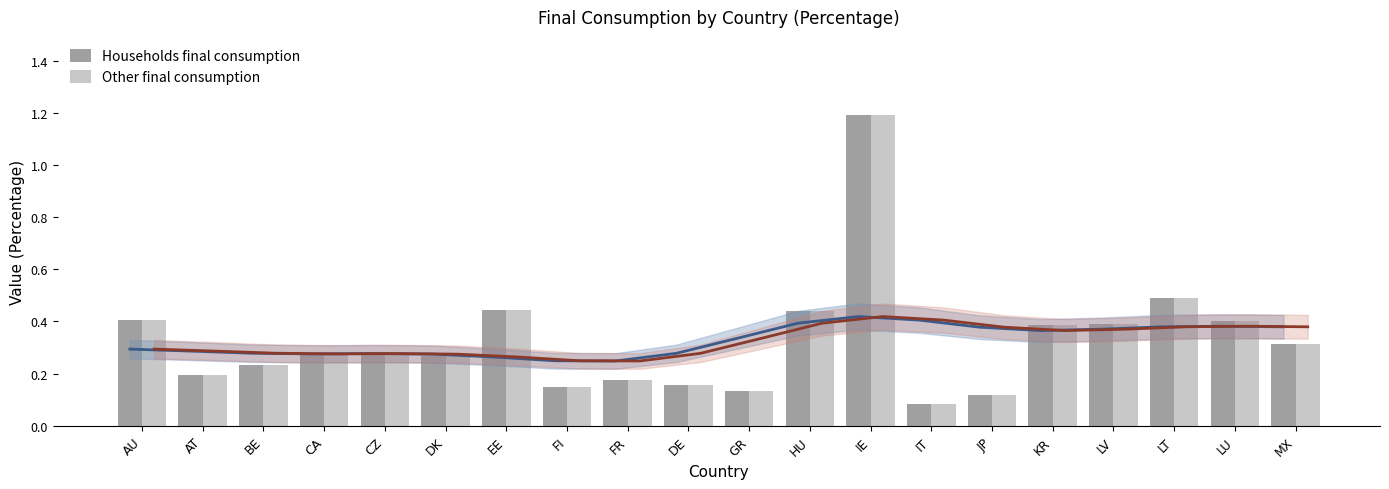

Reading right to left, extract all data points from this chart.

Households final consumption: MX=0.3	LU=0.4	LT=0.5	LV=0.4	KR=0.4	JP=0.1	IT=0.1	IE=1.2	HU=0.4	GR=0.1	DE=0.2	FR=0.2	FI=0.2	EE=0.4	DK=0.3	CZ=0.3	CA=0.3	BE=0.2	AT=0.2	AU=0.4
Other final consumption: MX=0.3	LU=0.4	LT=0.5	LV=0.4	KR=0.4	JP=0.1	IT=0.1	IE=1.2	HU=0.4	GR=0.1	DE=0.2	FR=0.2	FI=0.2	EE=0.4	DK=0.3	CZ=0.3	CA=0.3	BE=0.2	AT=0.2	AU=0.4